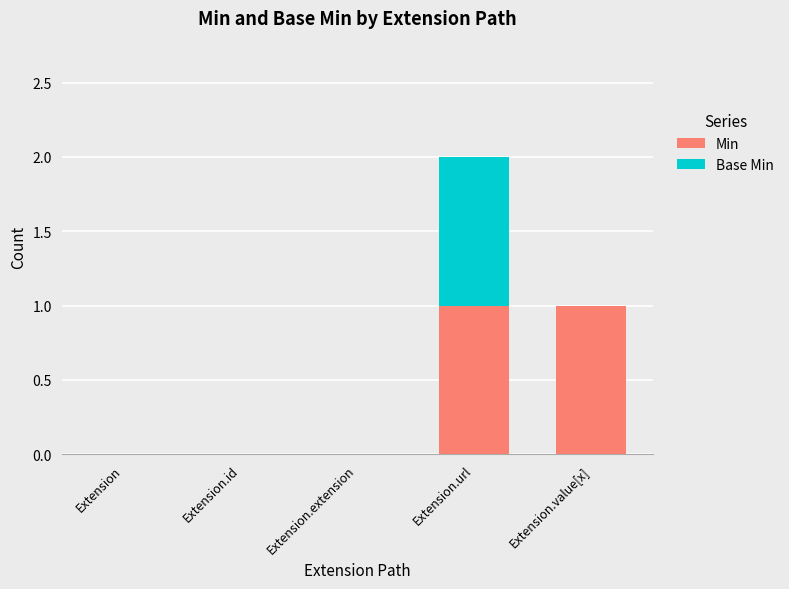

The value of Min at Extension.value[x] is 1. True or false?

True